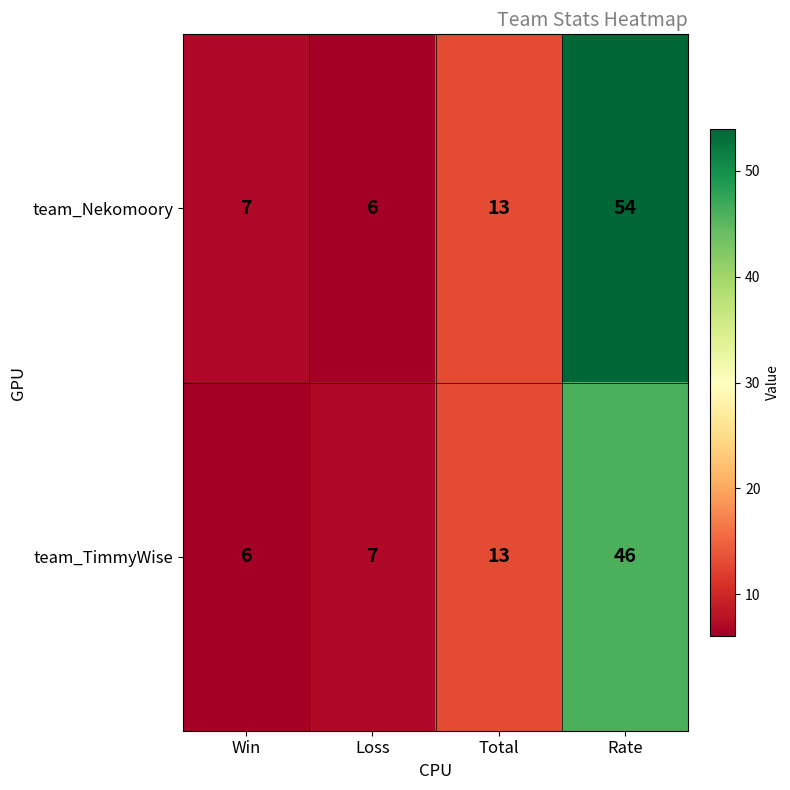

List the series in order of their peak value, highest first.

team_Nekomoory, team_TimmyWise